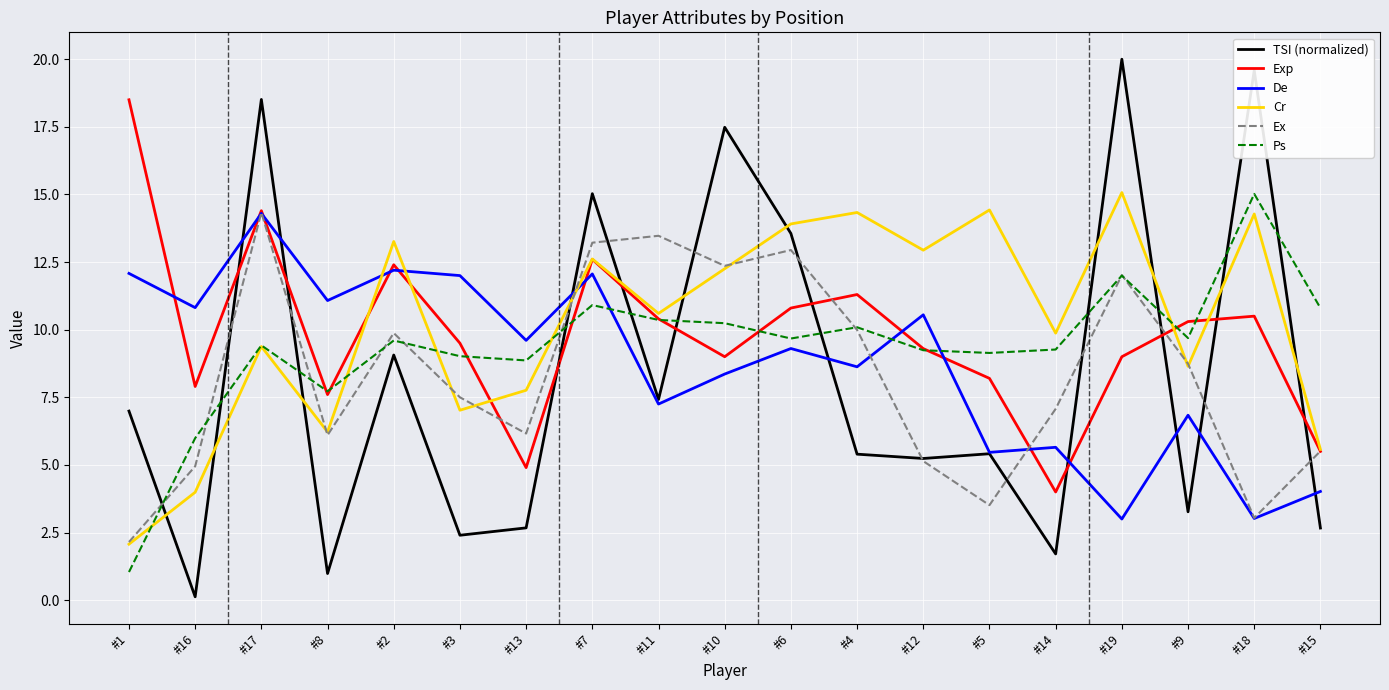

What is the approximate value of Exp at #17?

14.4